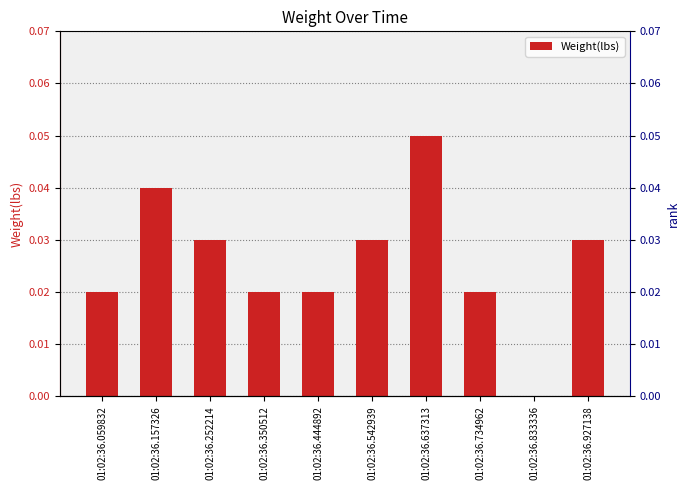

Reading left to right, what are all the values shown in this chart?

01:02:36.059832=0.0	01:02:36.157326=0.0	01:02:36.252214=0.0	01:02:36.350512=0.0	01:02:36.444892=0.0	01:02:36.542939=0.0	01:02:36.637313=0.1	01:02:36.734962=0.0	01:02:36.833336=0.0	01:02:36.927138=0.0